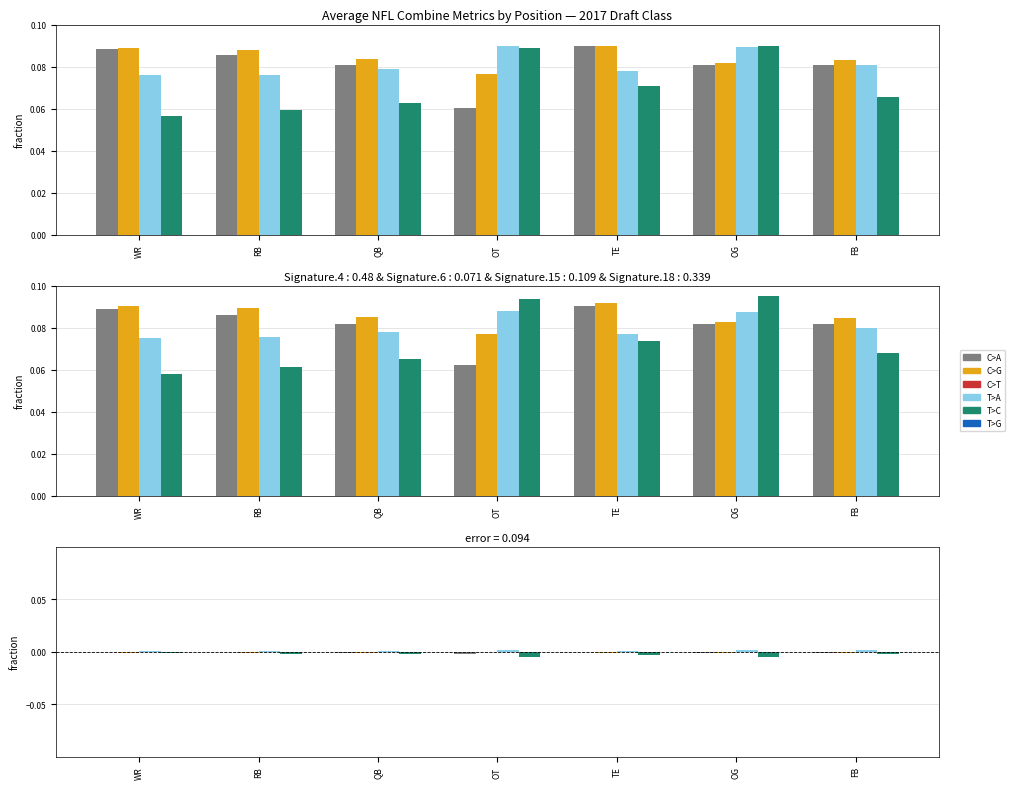

True or false: C>G has a value of -0.0 at RB.

True